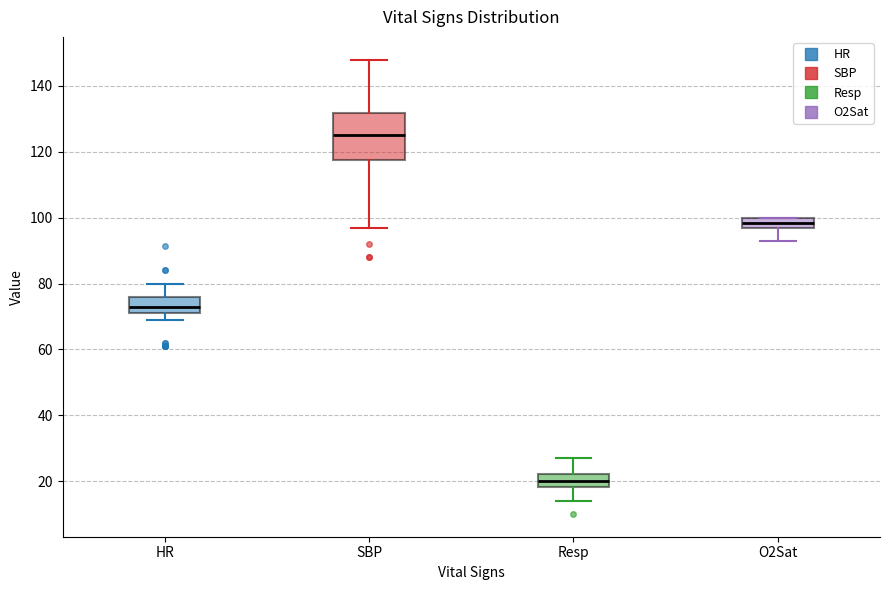

Where does the median line of the box for HR sit on the y-axis? The values are not printed on the chart, so give them approximately, as read against the axis.

74